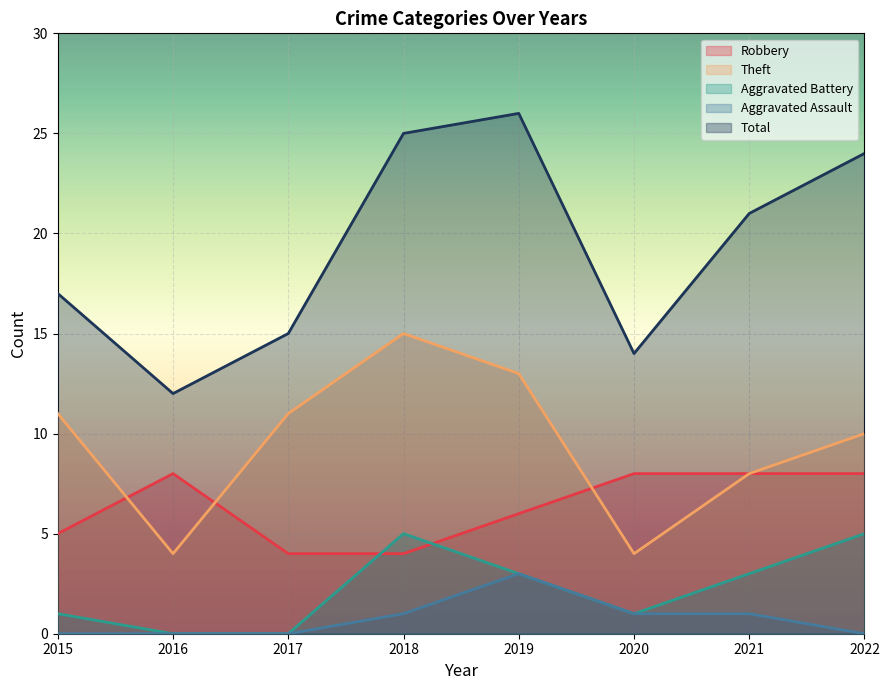

What is the difference between the highest and lowest values at 2019?

23